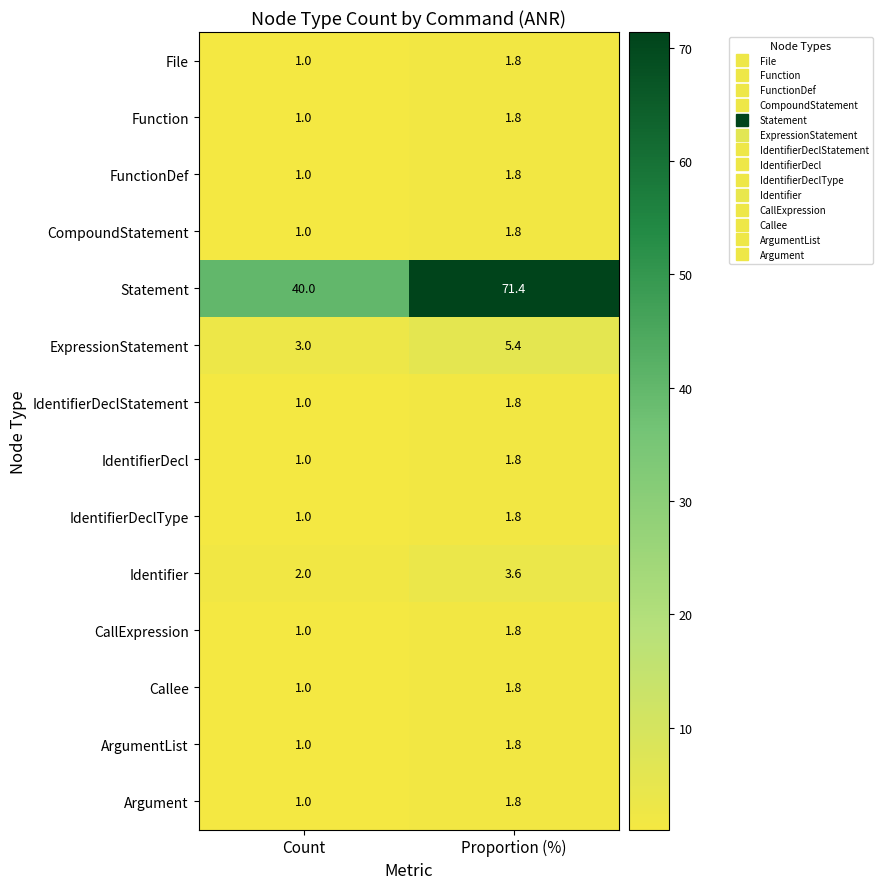

What is the smallest value displayed?

1.0